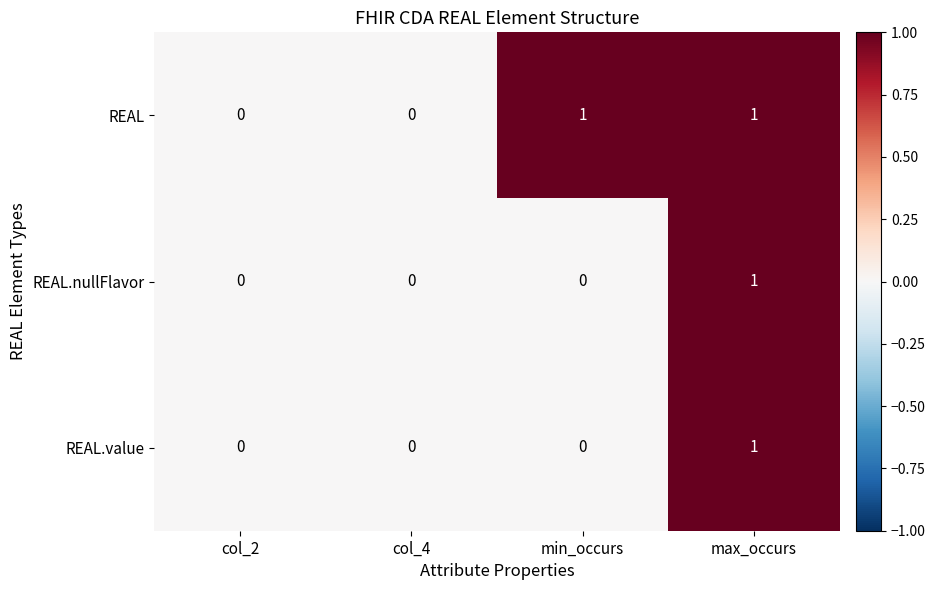

Which series changed the most between col_2 and min_occurs?

REAL